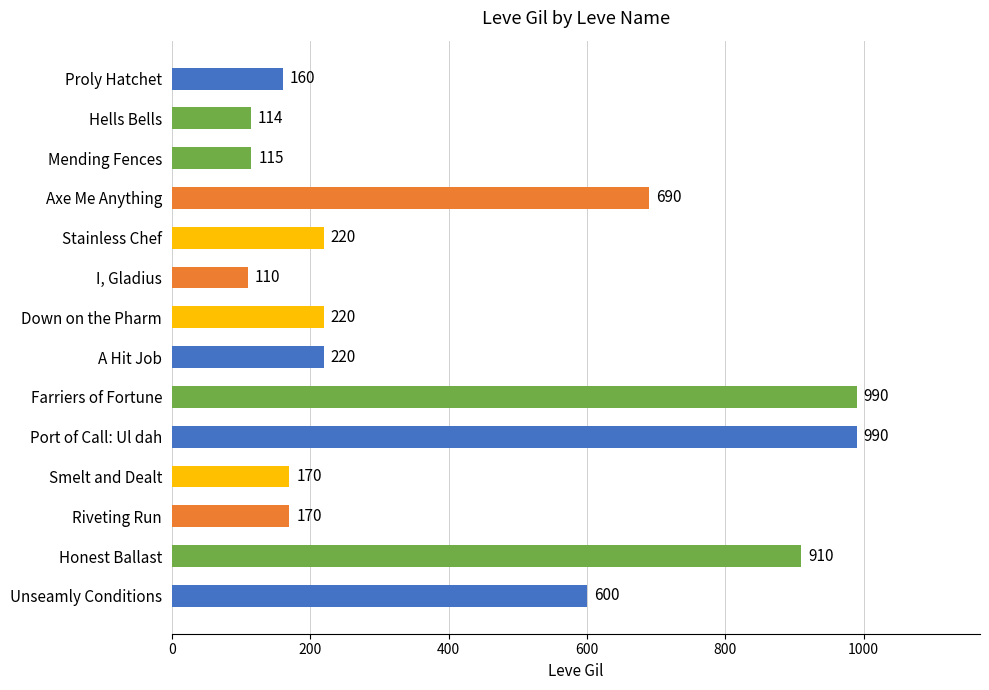

How many data points are less than 220?

6